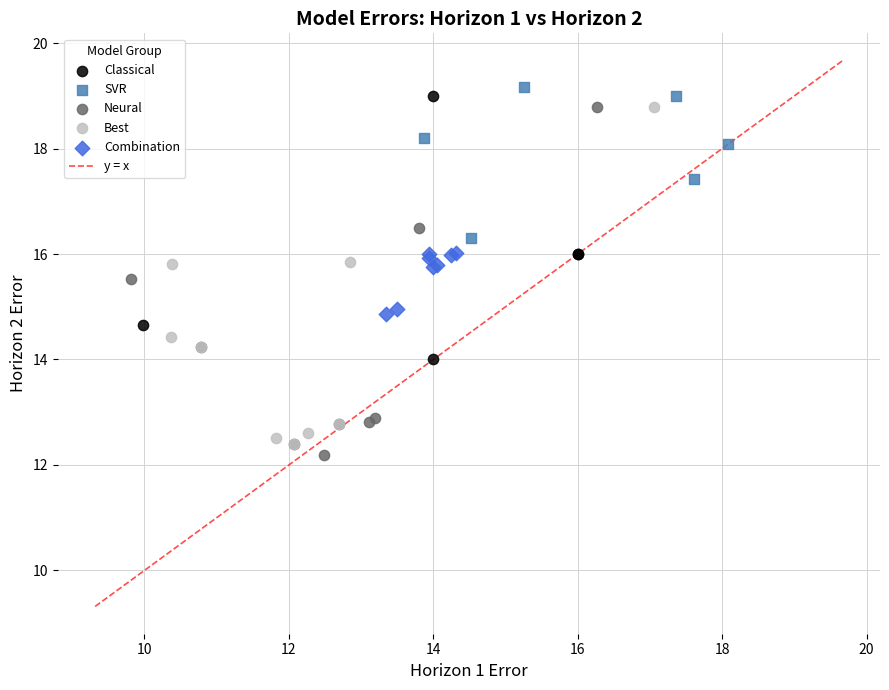

Which series has the widest spread of Y values?

Neural